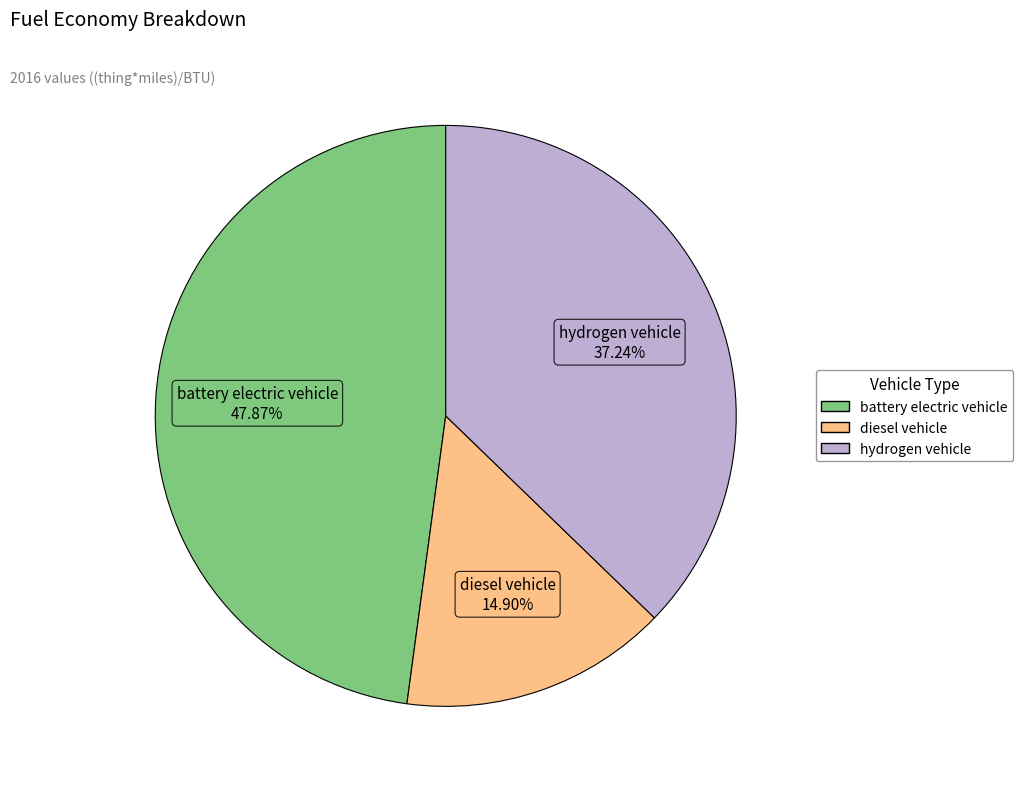

Does diesel vehicle represent more than half of the total?

No